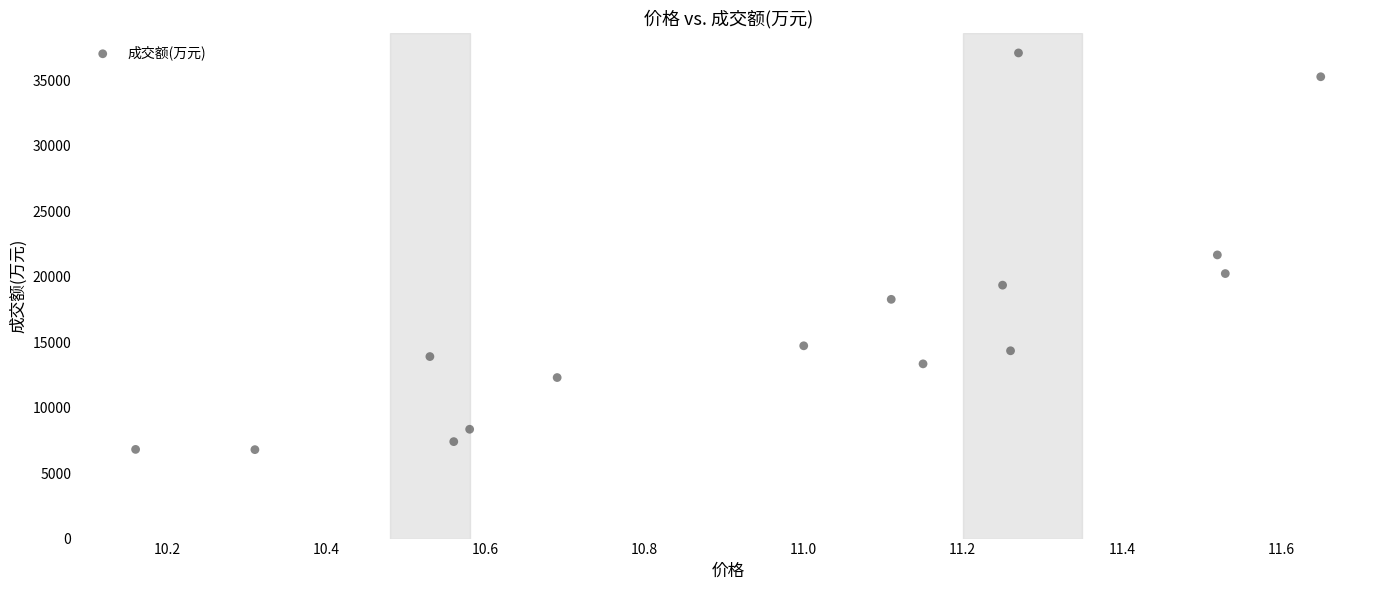

What is the range of Y values (max minus min)?

30289